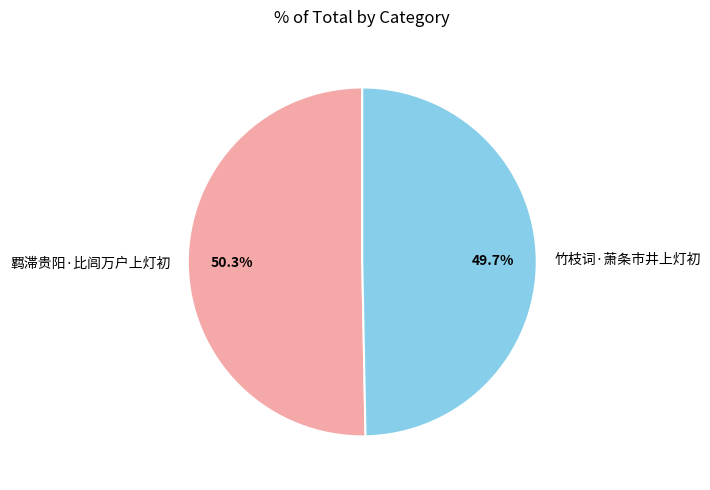

To the nearest percent, what percentage of the pie is 竹枝词·萧条市井上灯初?

50%